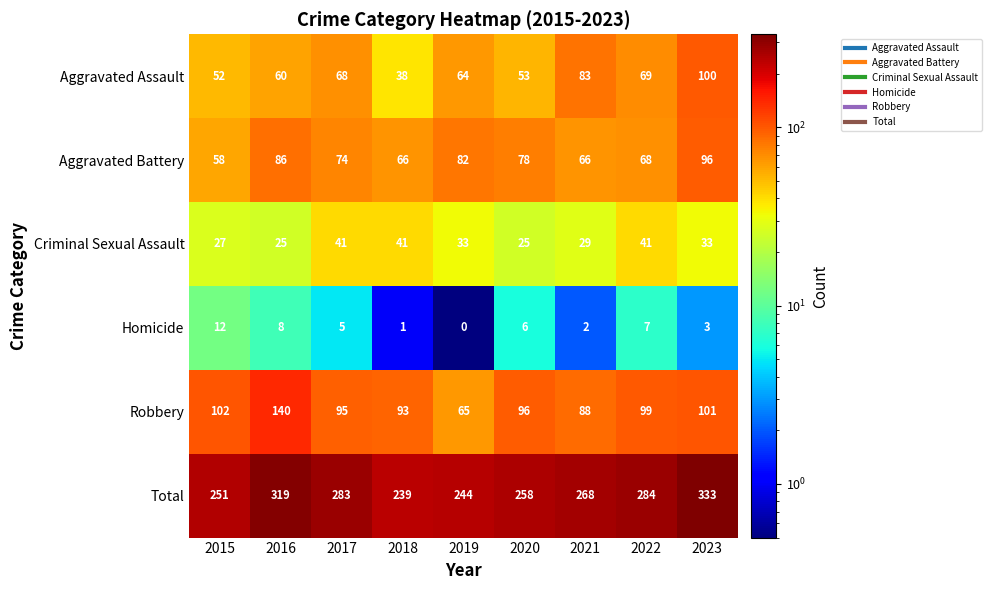

True or false: Aggravated Battery has a value of 66 at 2018.

True